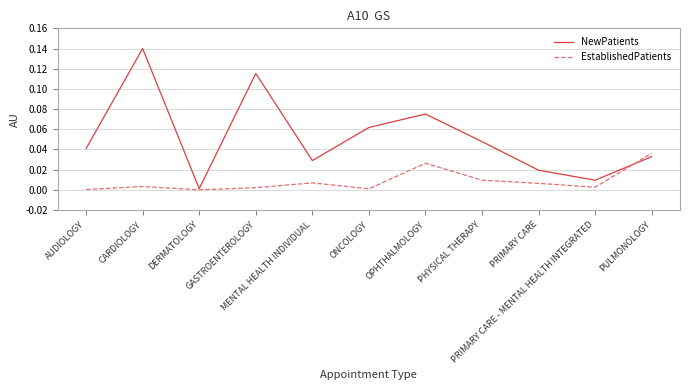

What are all the series names shown in the legend?

NewPatients, EstablishedPatients